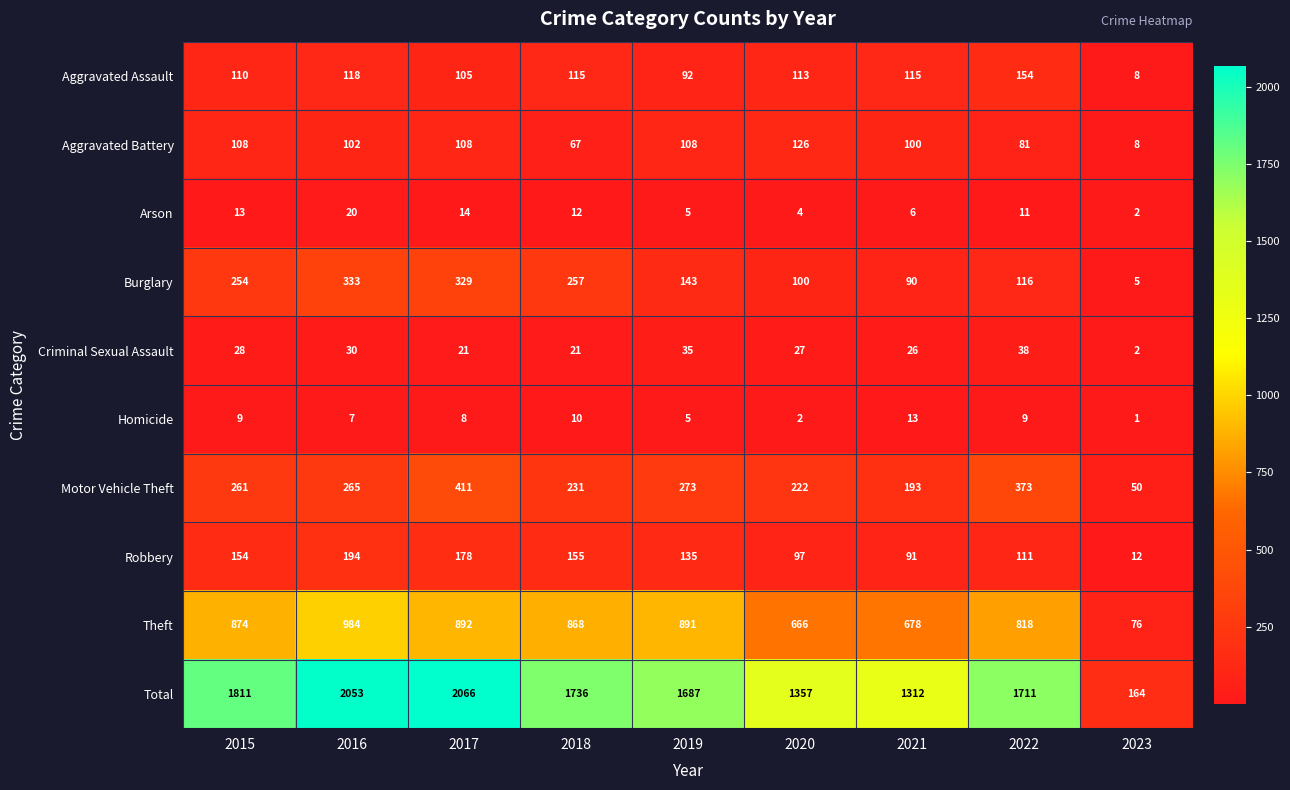

What is the smallest value displayed?

1